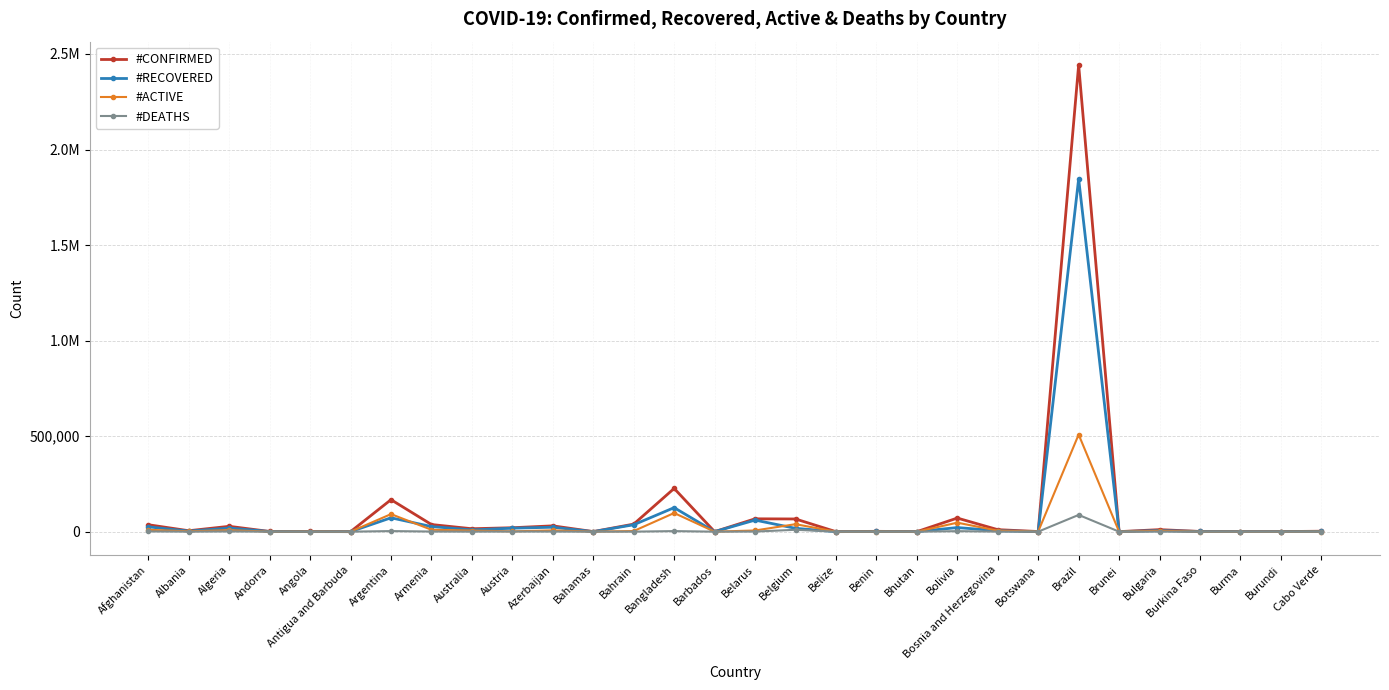

Is this an area chart (filled region under the line)?

No